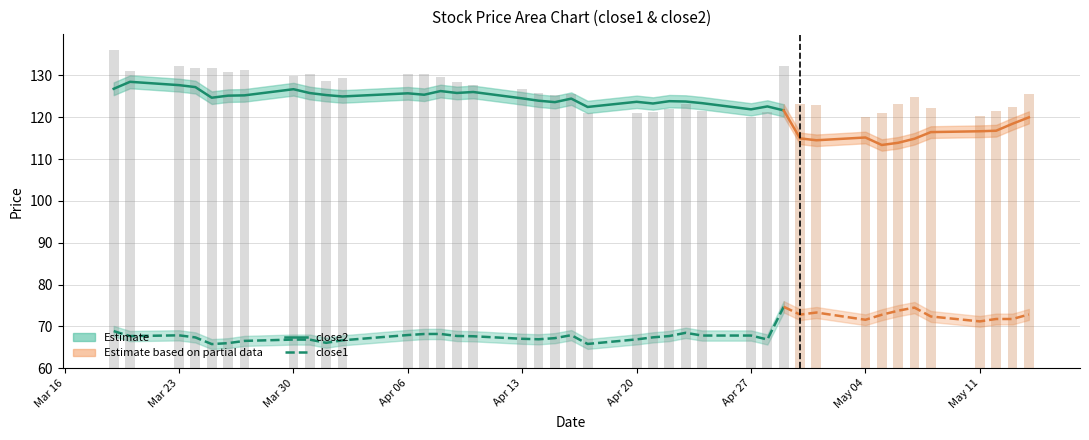

Are the bars horizontal?

No